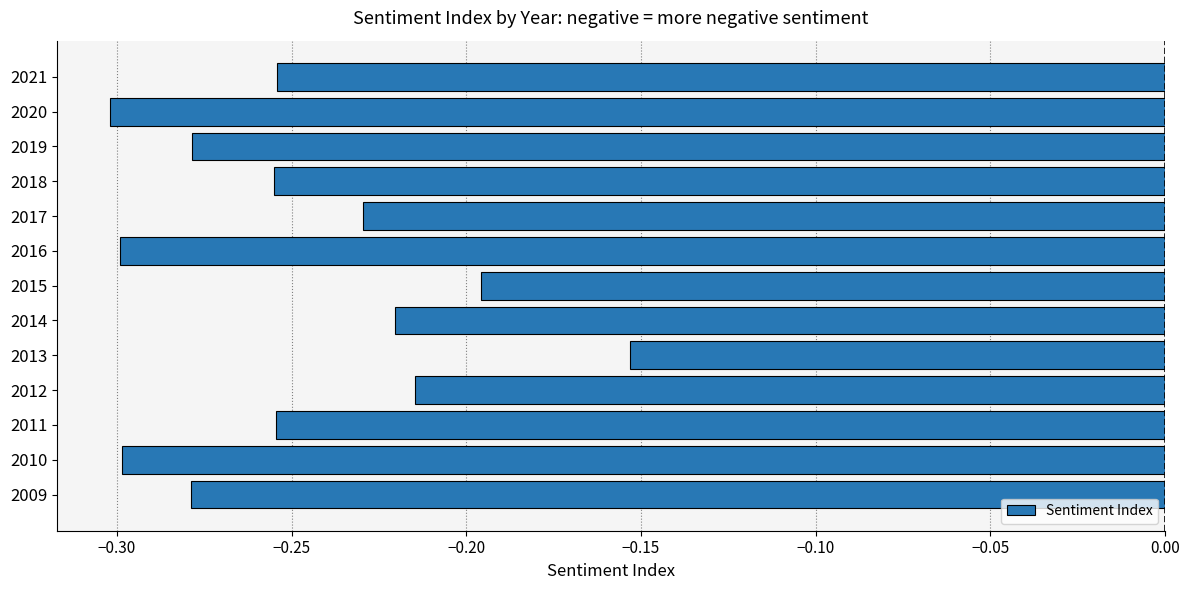

Is it true that the value at 2021 is -0.4?

False